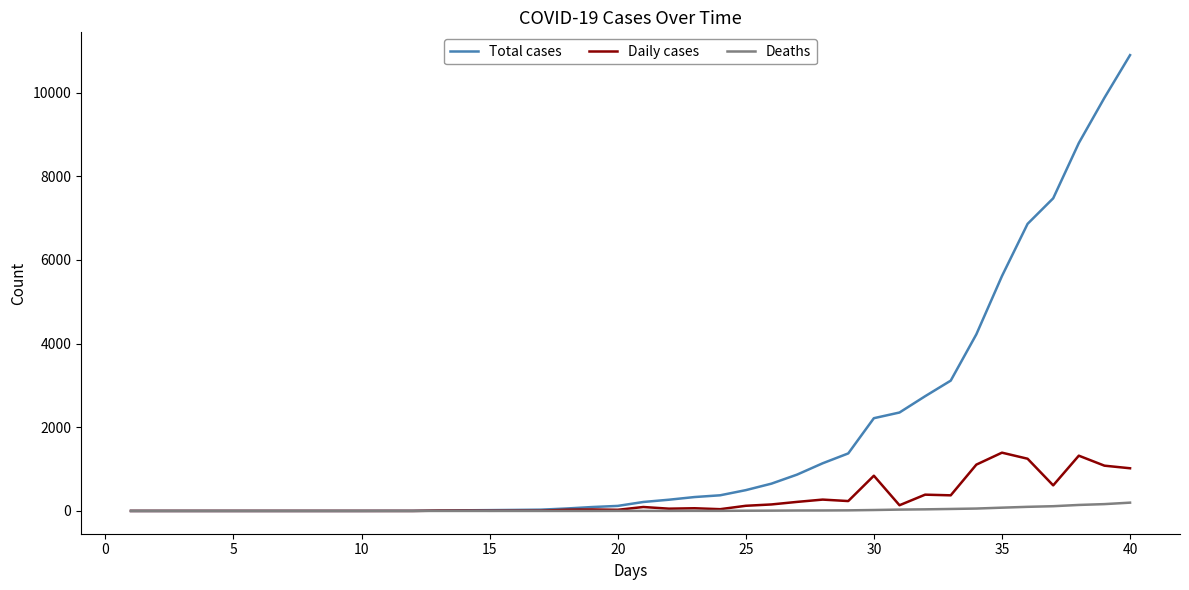

At how many categories does at least one series exceed 2008?

11